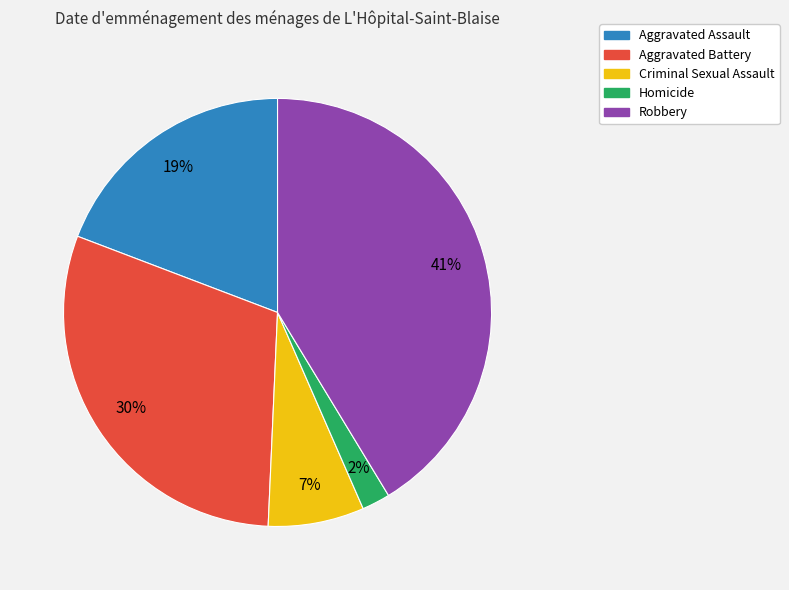

True or false: Aggravated Assault accounts for 19% of the total.

True